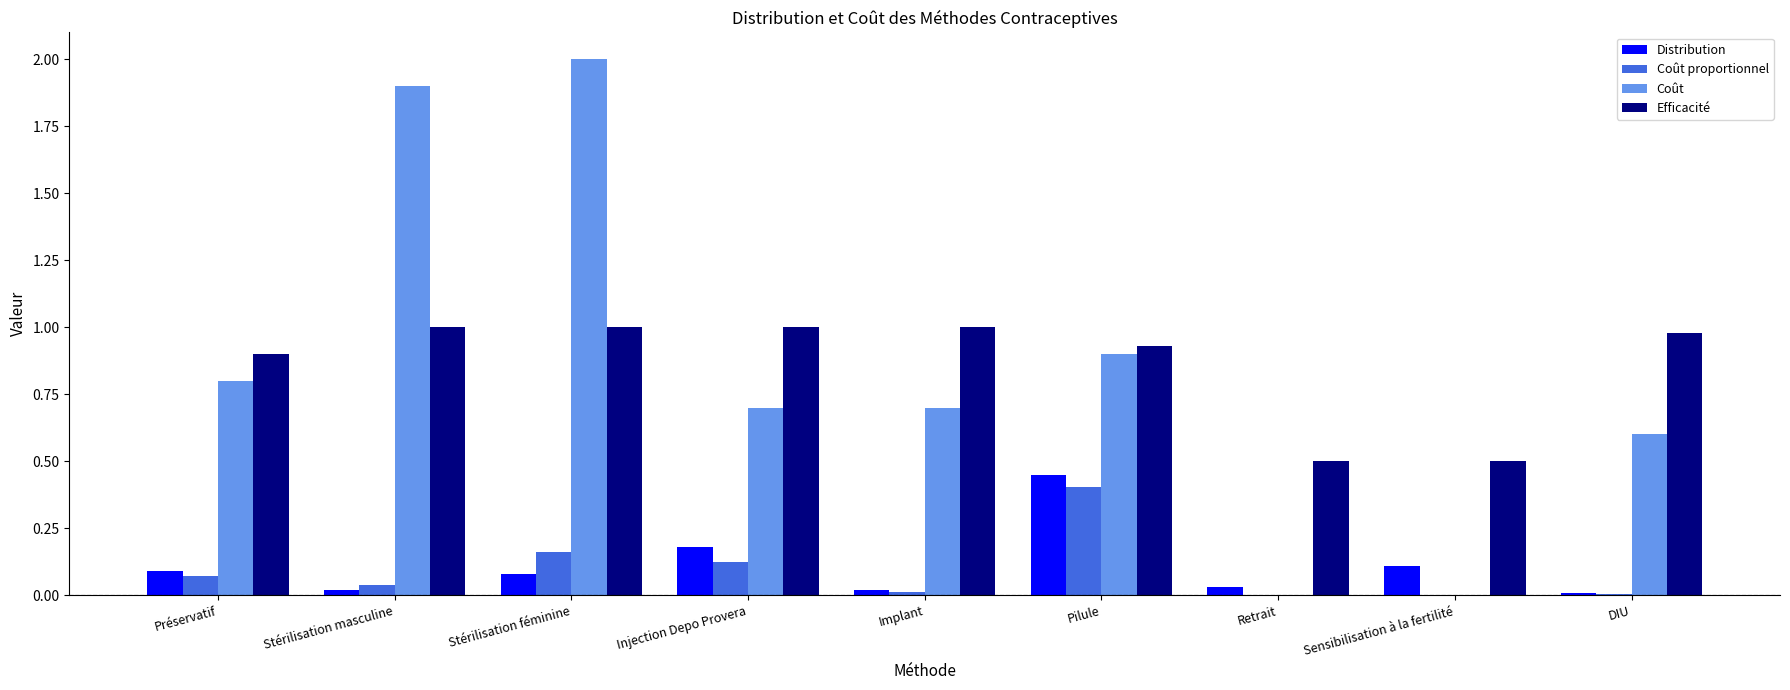

Which category has the highest value in the Coût proportionnel series?

Pilule